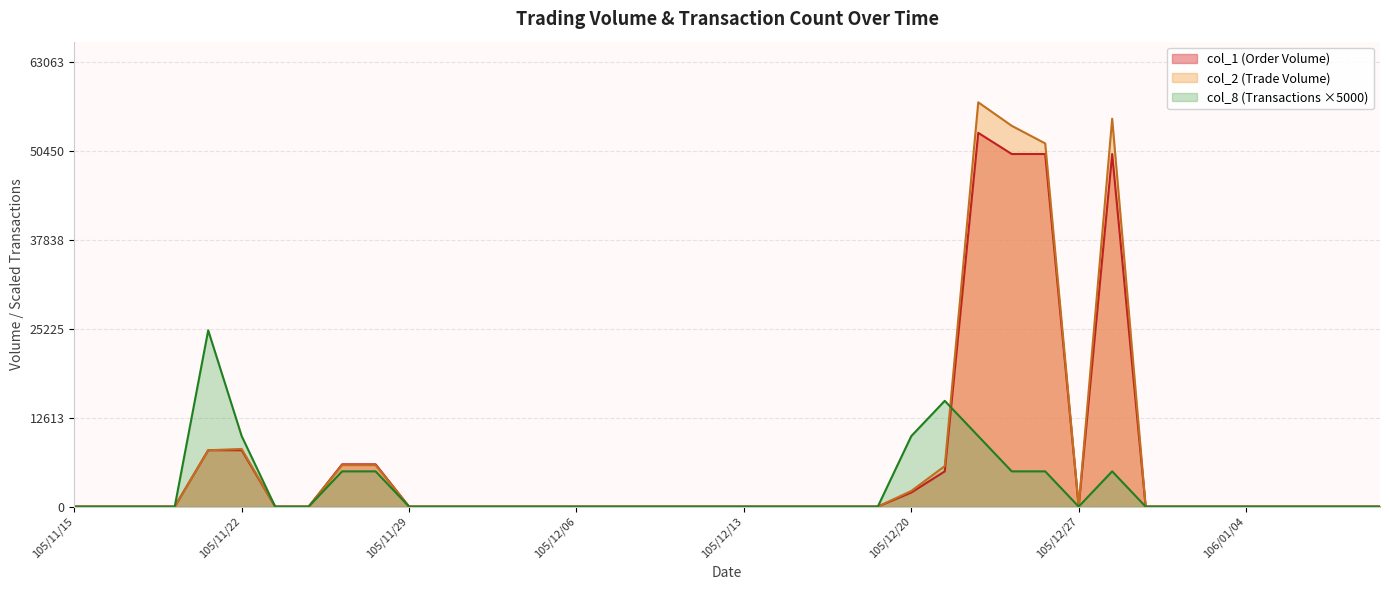

Is it true that col_1 equals 0 at 105/12/09?

True